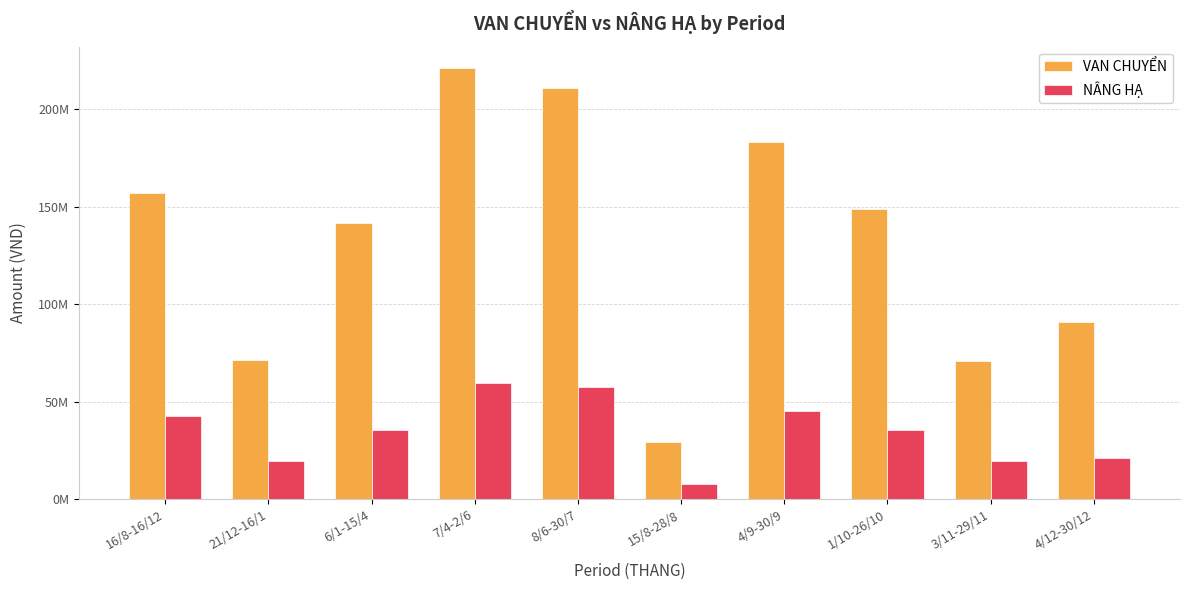

What is the sum of the NÂNG HẠ values at 21/12-16/1 and 1/10-26/10?

54805000